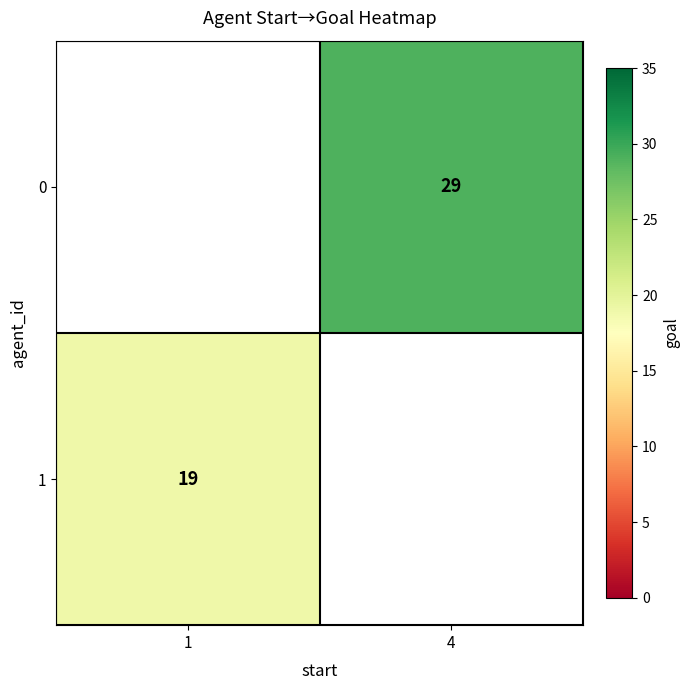

Is it true that 1 equals 34 at 1?

False